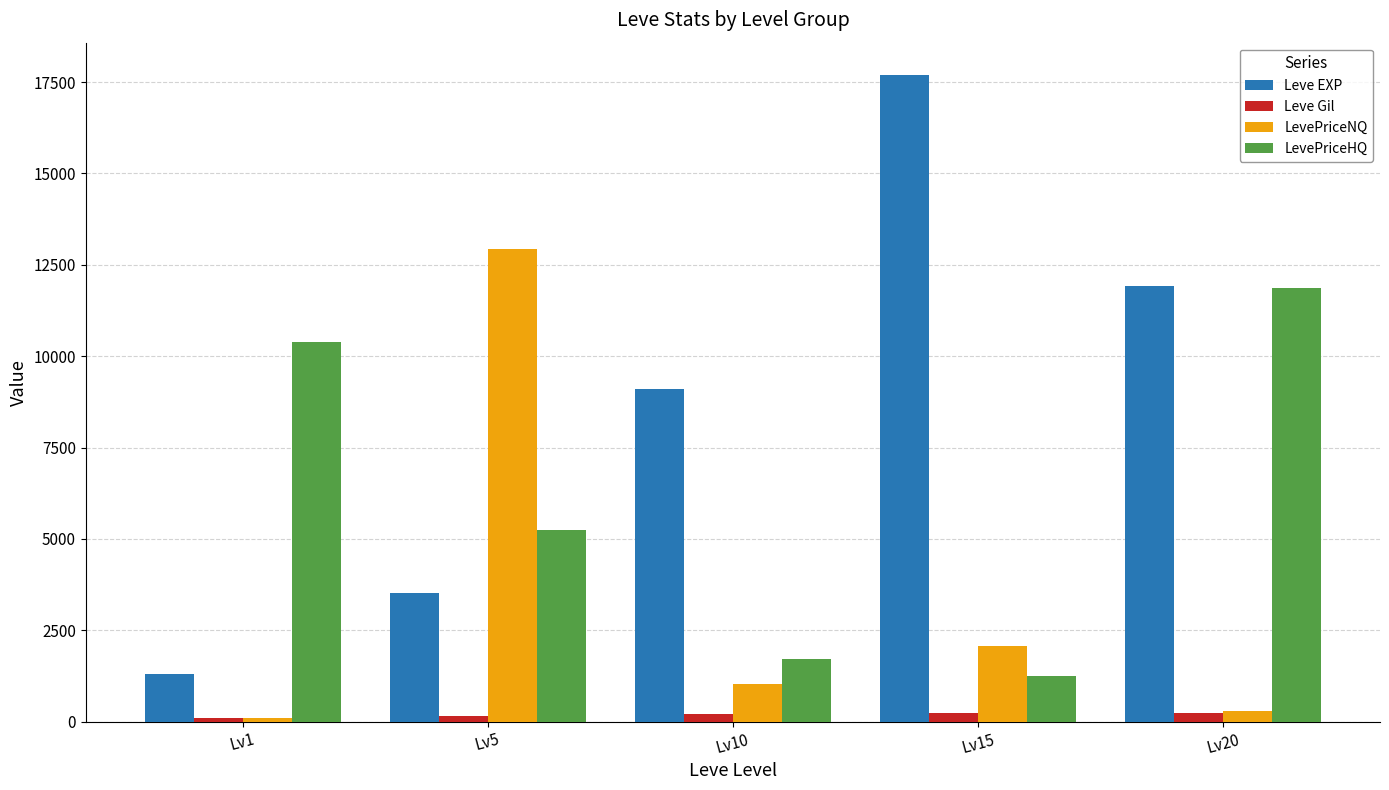

Count the number of data series in this chart.

4